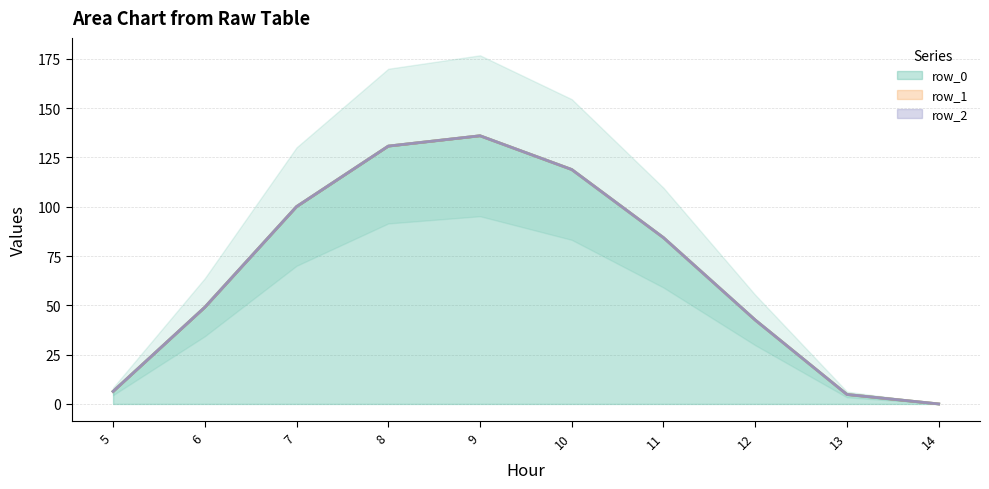

What are all the series names shown in the legend?

row_0, row_1, row_2